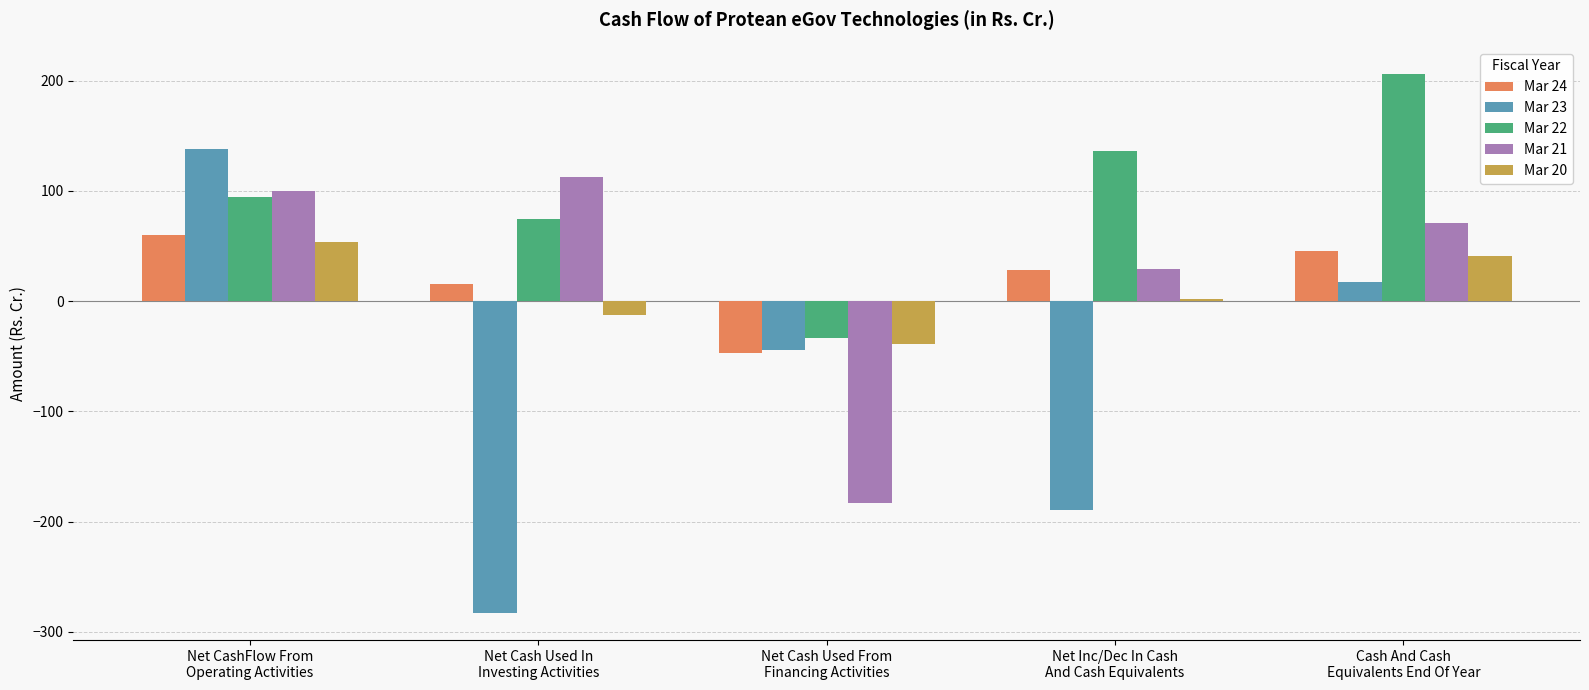

Which series has the largest total across all categories?

Mar 22